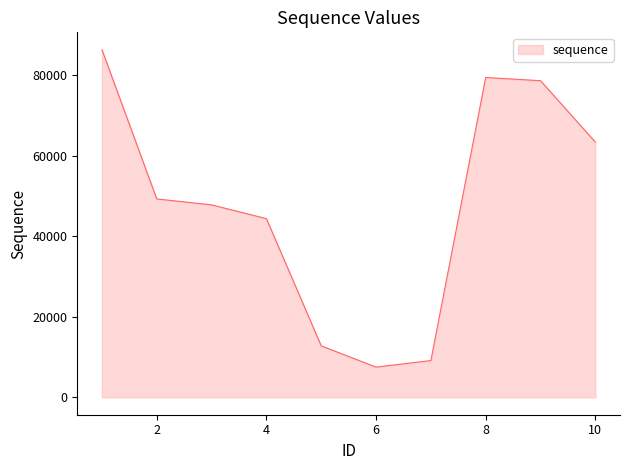

What is the smallest value displayed?

7504